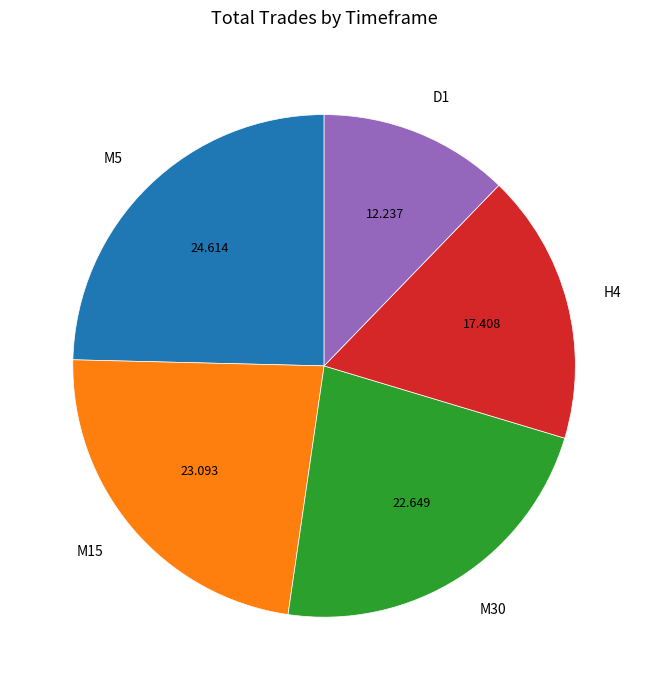

Is there any slice that represents more than half of the pie?

No